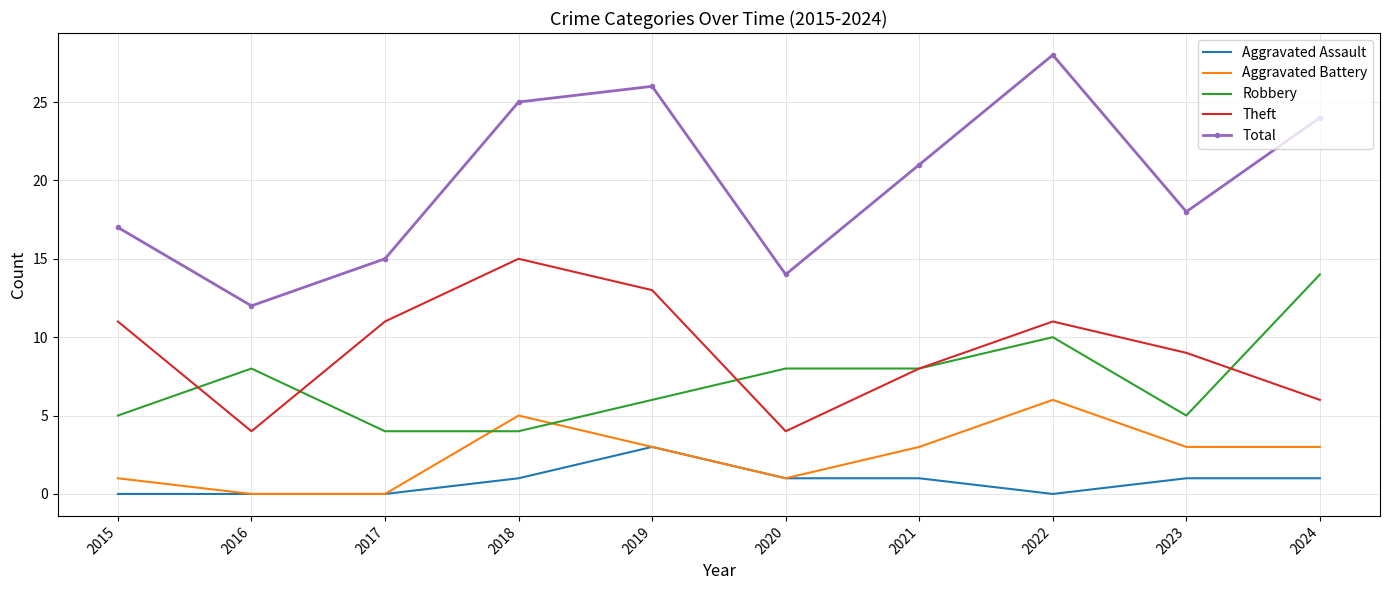

What is the sum of the Aggravated Battery values at 2021 and 2022?

9